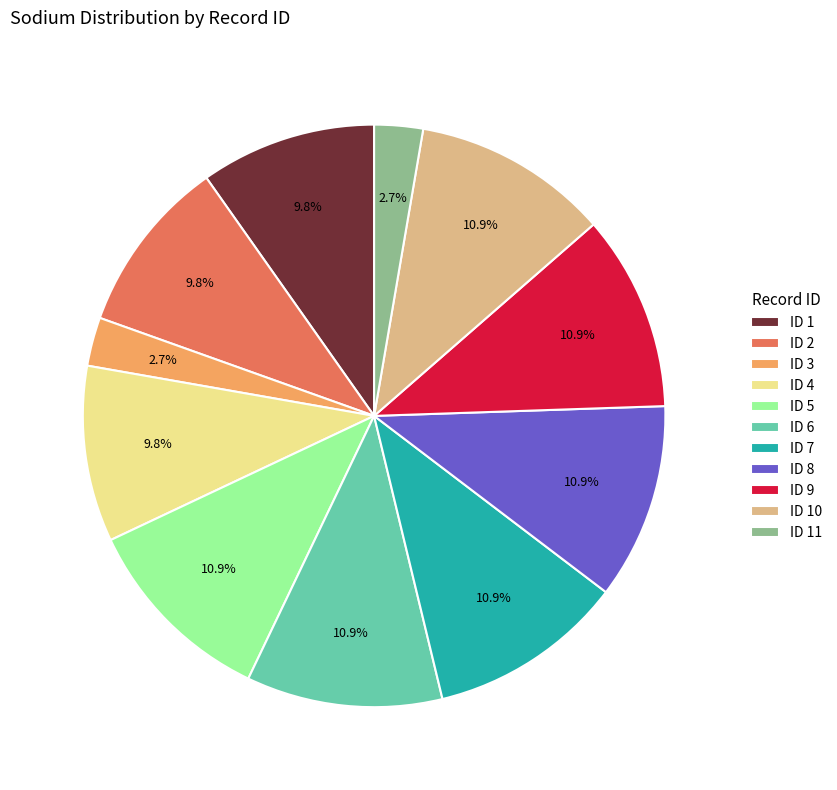

Is there any slice that represents more than half of the pie?

No